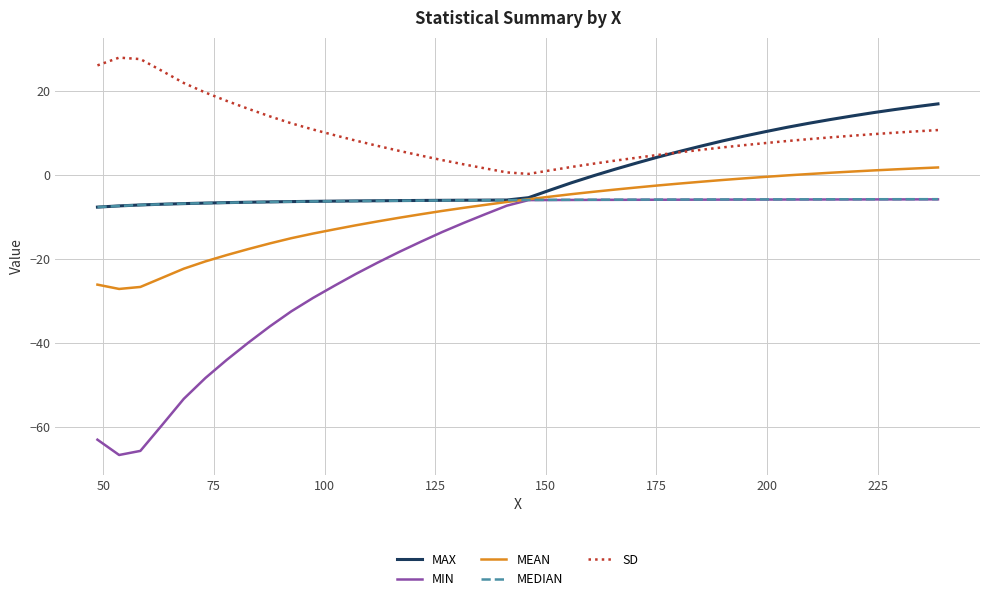

Which series has the largest total across all categories?

SD